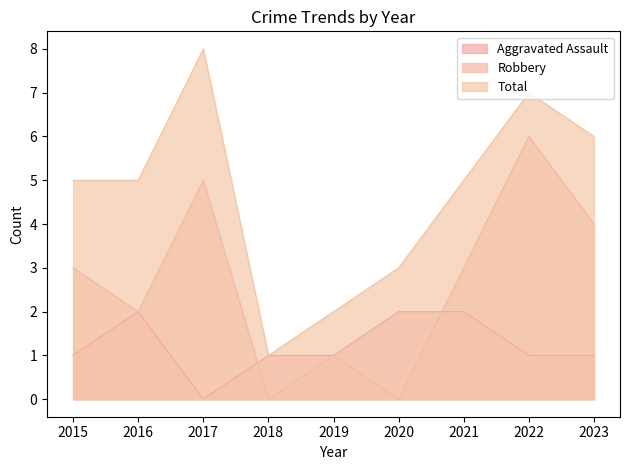

How many lines are shown in the chart?

3